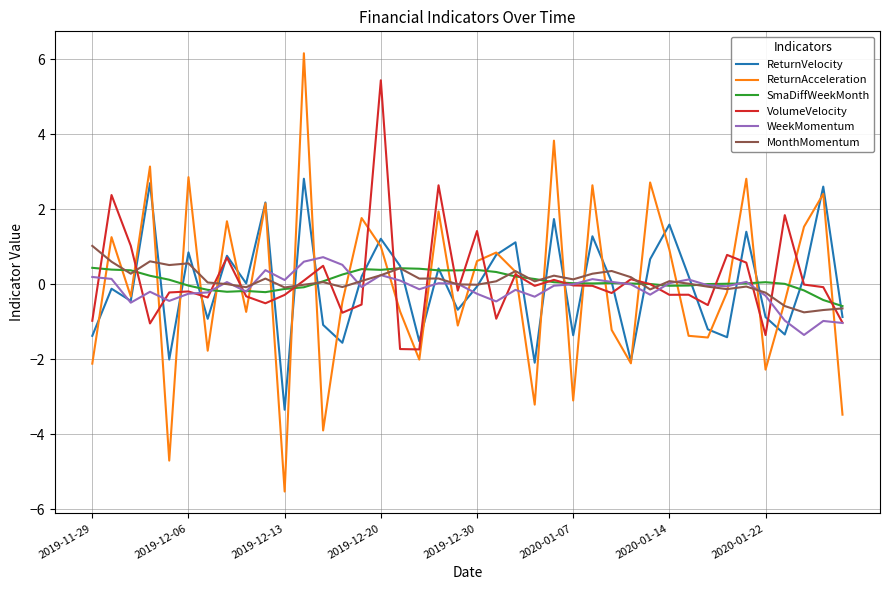

Rank the series by their maximum value, from highest to lowest.

ReturnAcceleration, VolumeVelocity, ReturnVelocity, MonthMomentum, WeekMomentum, SmaDiffWeekMonth